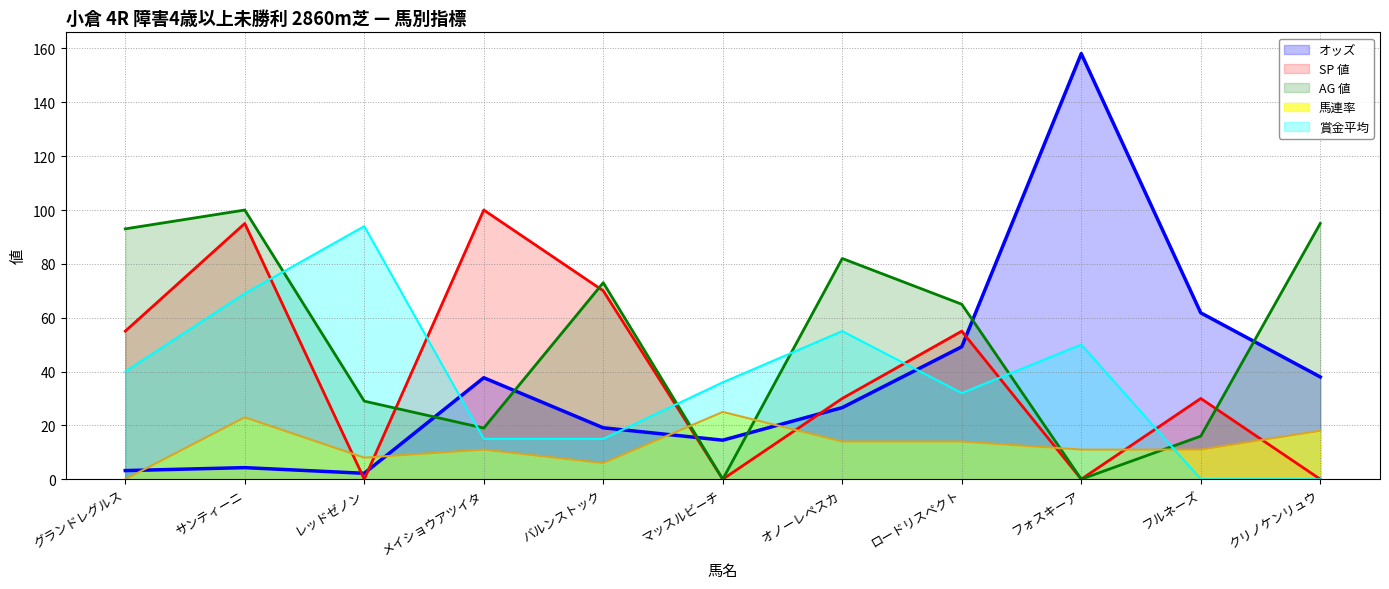

What is the total value across all series at ロードリスペクト?

215.2